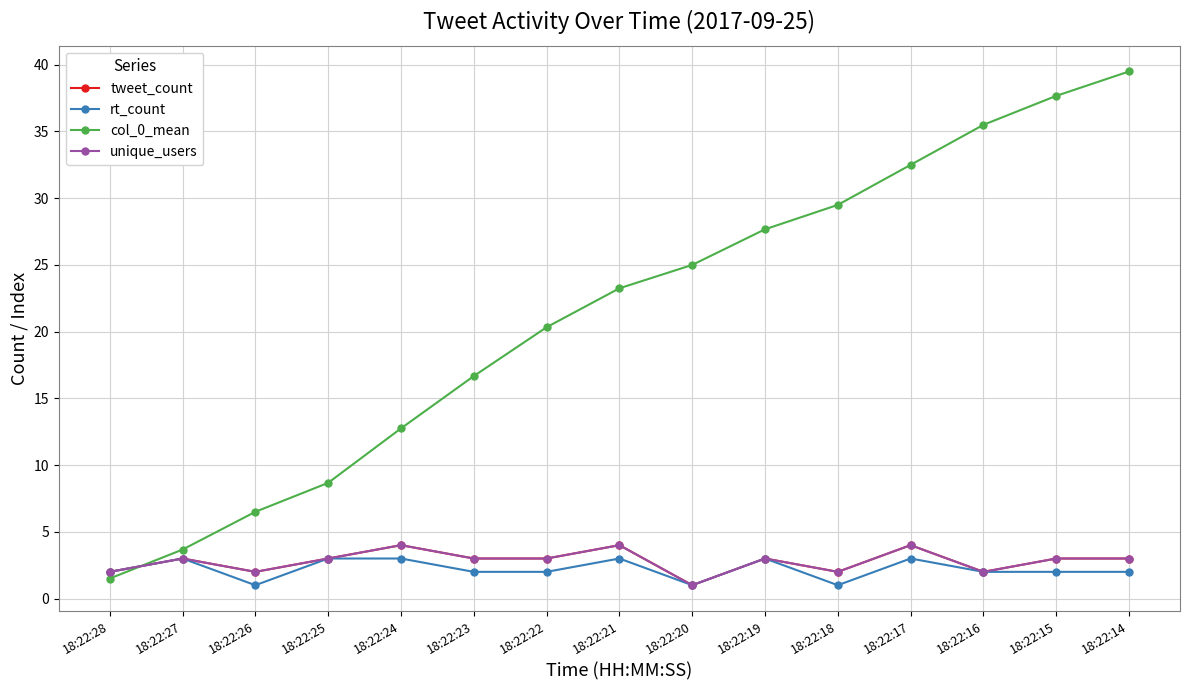

Is this an area chart (filled region under the line)?

No